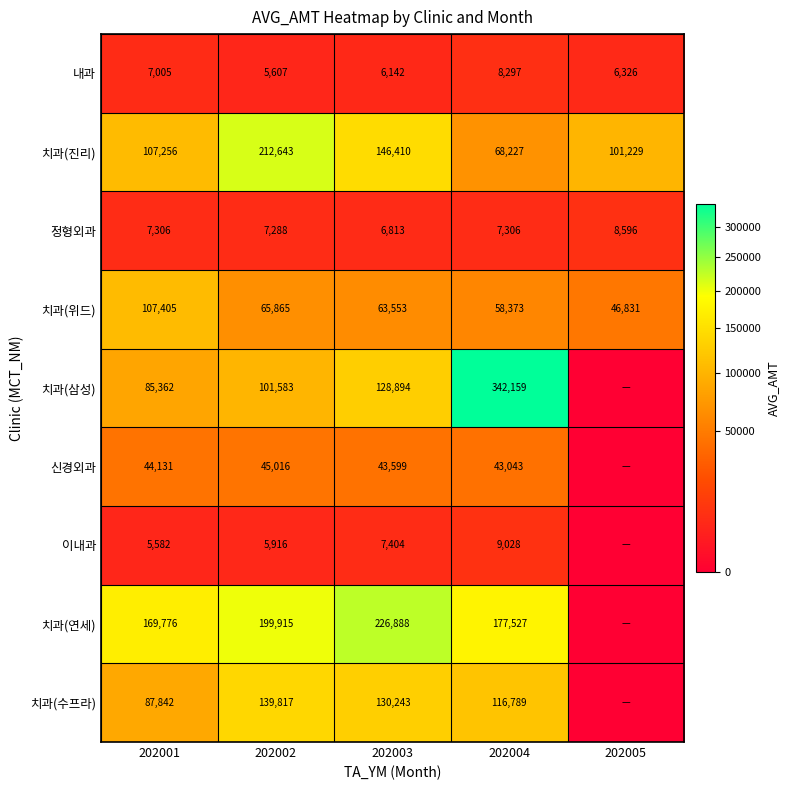

Rank the series at 202001 from highest to lowest value.

치과(연세), 치과(위드), 치과(진리), 치과(수프라), 치과(삼성), 신경외과, 정형외과, 내과, 이내과